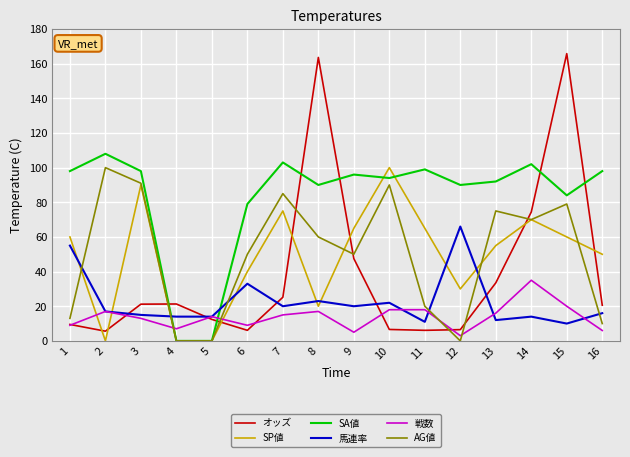

What is the spread (max minus min) of values at 14?

88.0